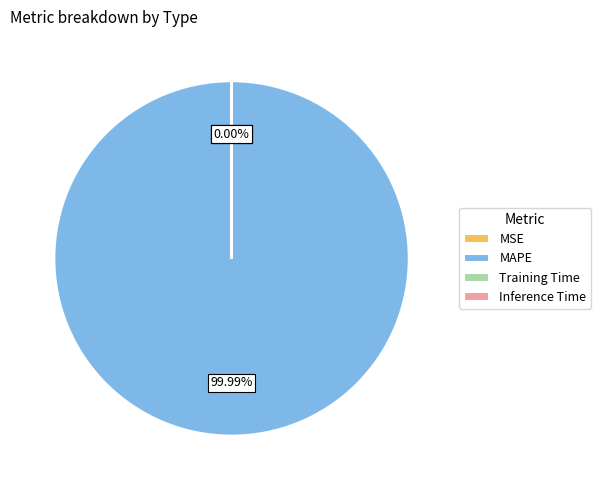

What percentage is the MAPE slice, to the nearest percent?

100%